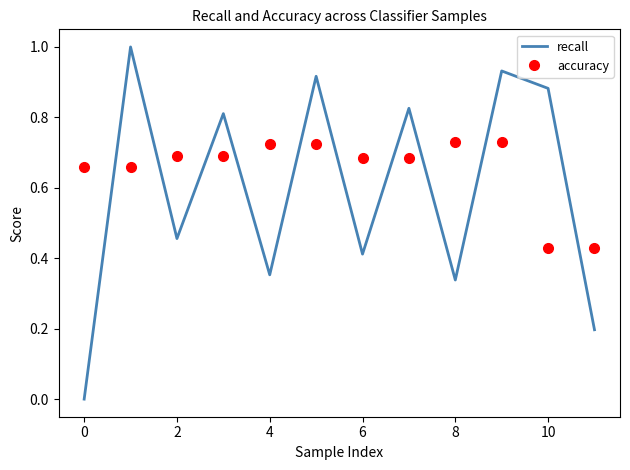

Which series has the largest total across all categories?

accuracy